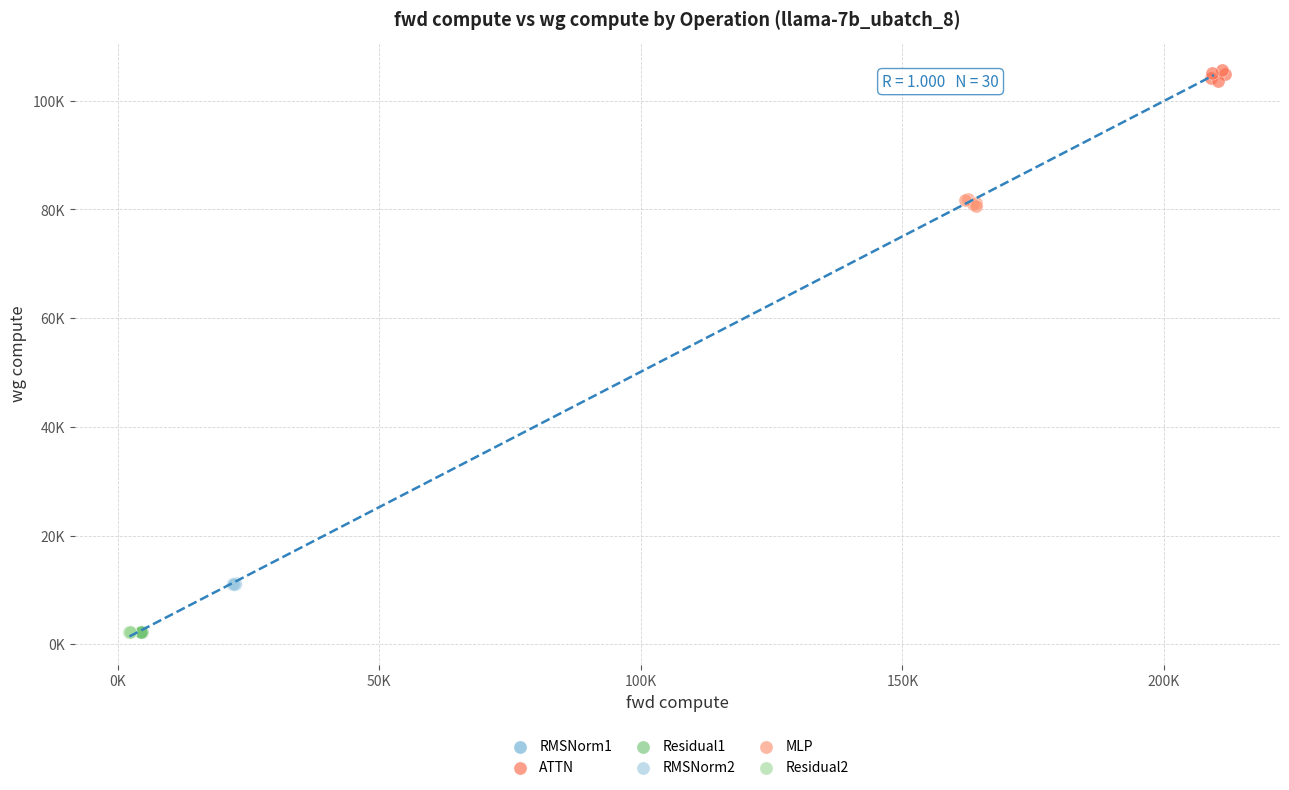

Which series contains the highest Y value?

ATTN